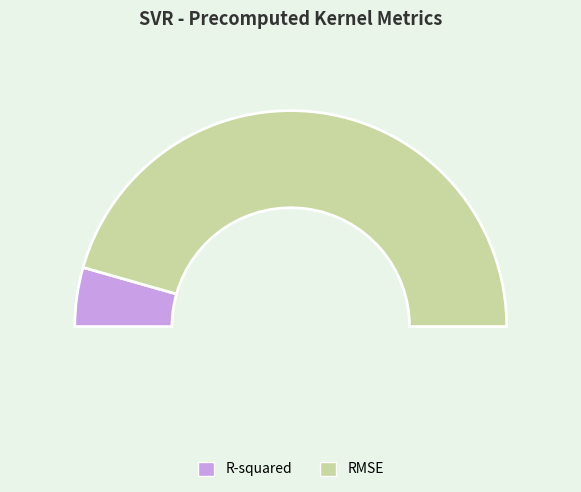

Between RMSE and R-squared, which is larger?

RMSE